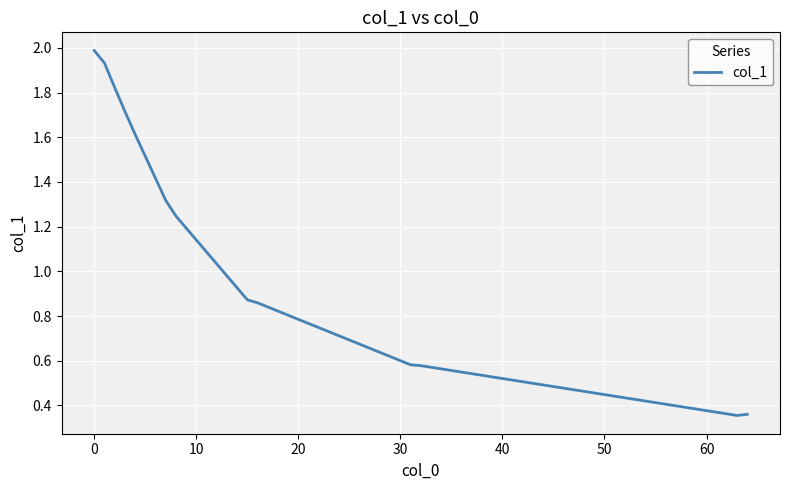

What is the difference between the maximum and minimum values?

1.6